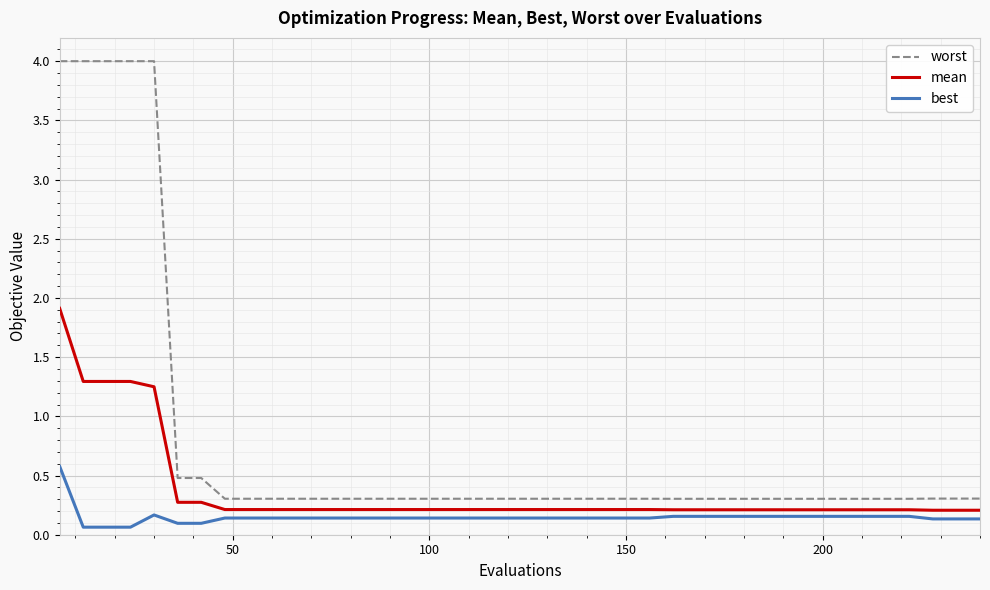

What is the difference between the maximum and minimum values in the mean series?

1.7